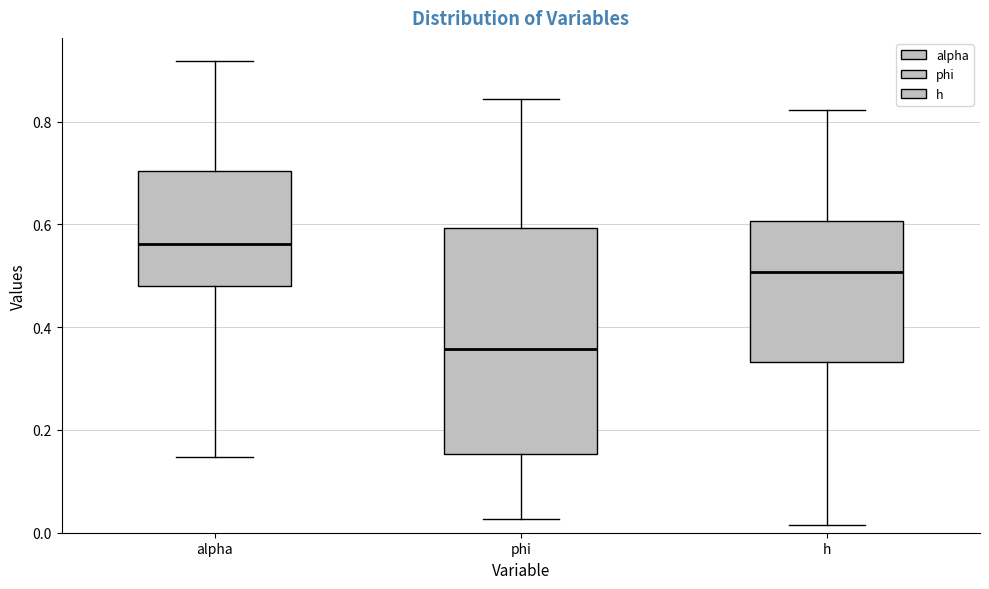

Reading left to right, read every box against the y-axis: the position of its median line, the range the box covers, and the ends of its whiskers. The values are not printed on the chart, so give them approximately, as read against the axis.

alpha: median 0.56, box 0.48 to 0.70, whiskers 0.14 to 0.92
phi: median 0.36, box 0.16 to 0.60, whiskers 0.02 to 0.84
h: median 0.50, box 0.34 to 0.60, whiskers 0.02 to 0.82